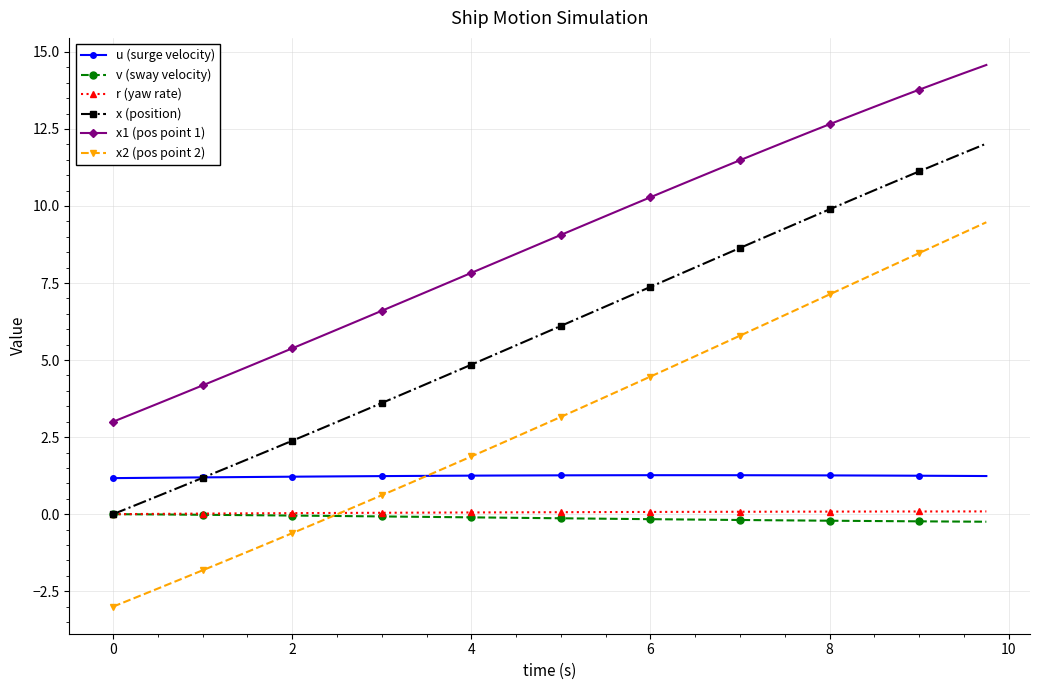

What are all the series names shown in the legend?

u (surge velocity), v (sway velocity), r (yaw rate), x (position), x1 (pos point 1), x2 (pos point 2)